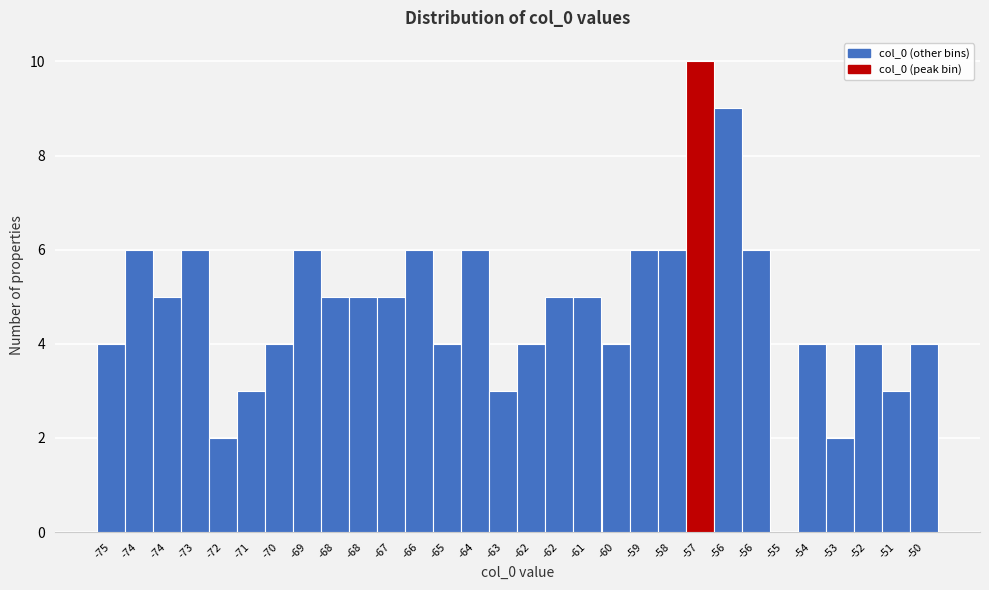

Are the bars horizontal?

No